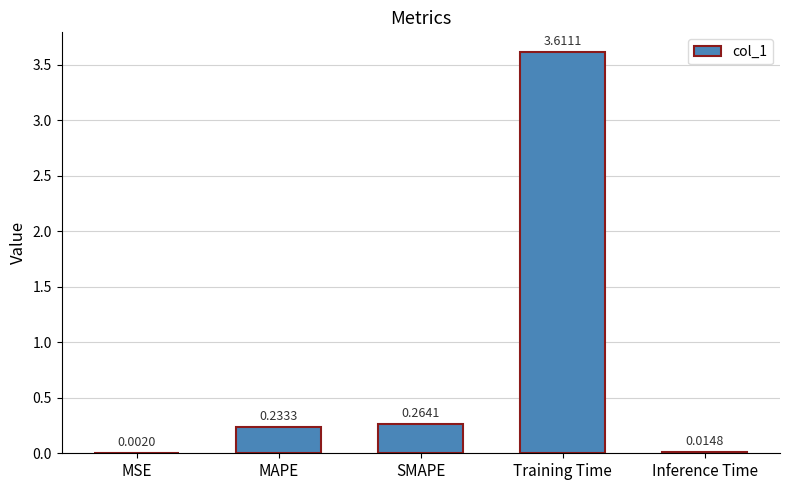

Between MAPE and Inference Time, which is larger?

MAPE